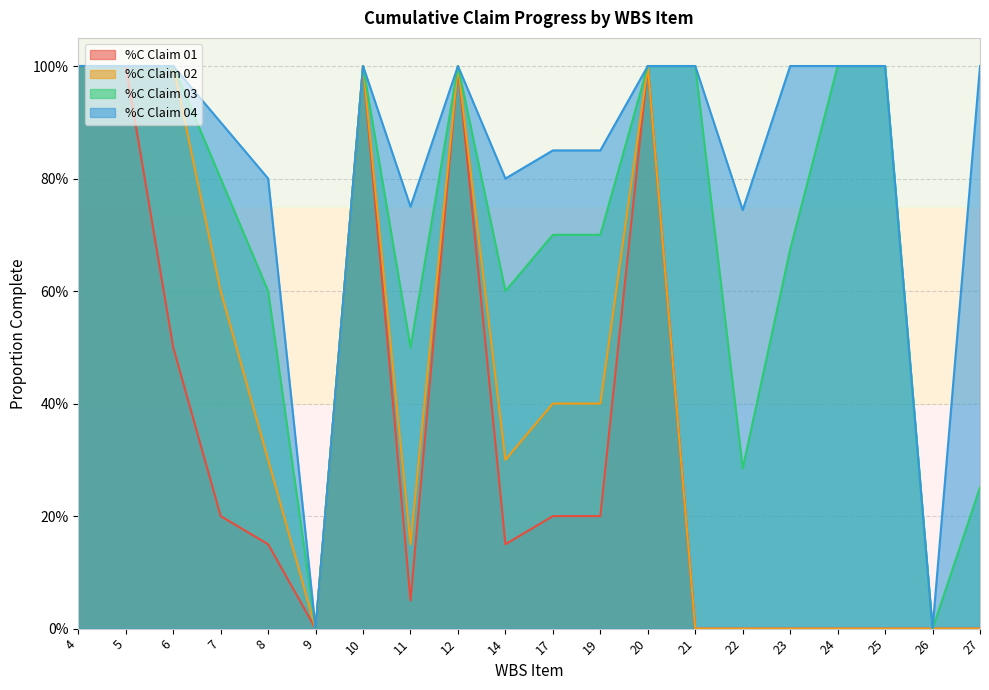

Rank the series by their average value, from highest to lowest.

%C Claim 04, %C Claim 03, %C Claim 02, %C Claim 01